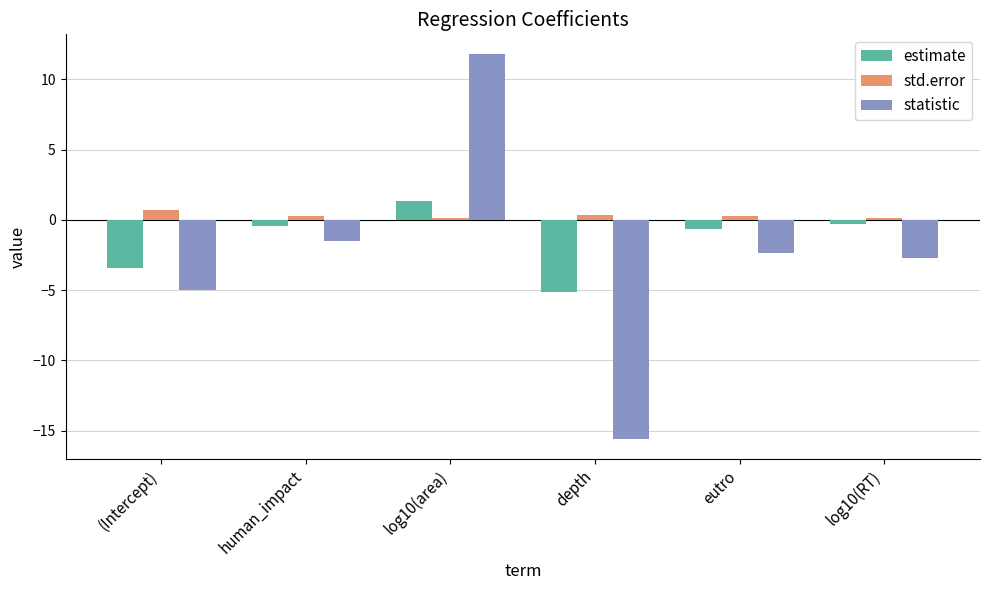

Is the value of std.error at (Intercept) greater than the value of statistic at depth?

Yes